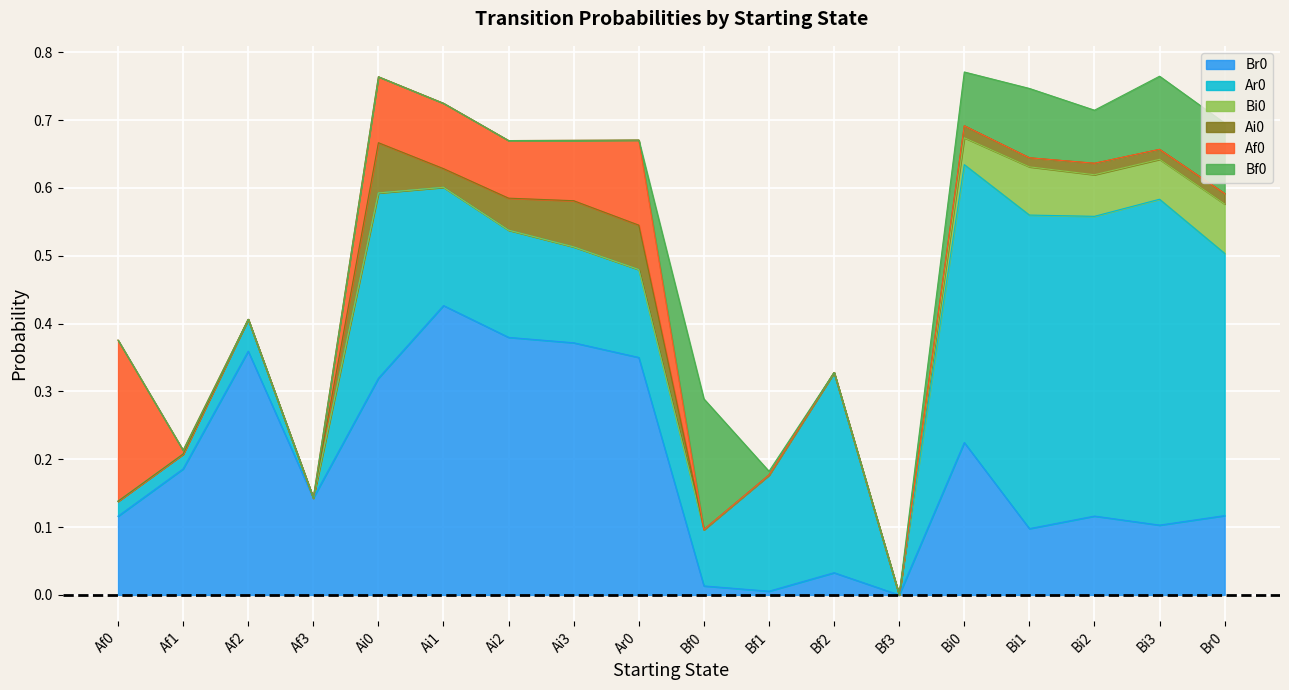

At Ai0, list the series in order from largest to smallest.

Br0, Ar0, Af0, Ai0, Bi0, Bf0